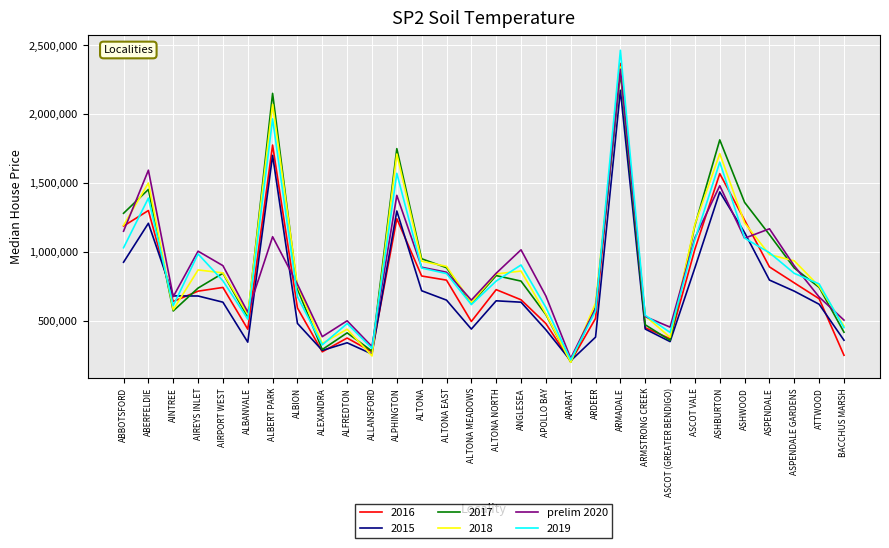

The value of prelim 2020 at ALBION is 272290. True or false?

False